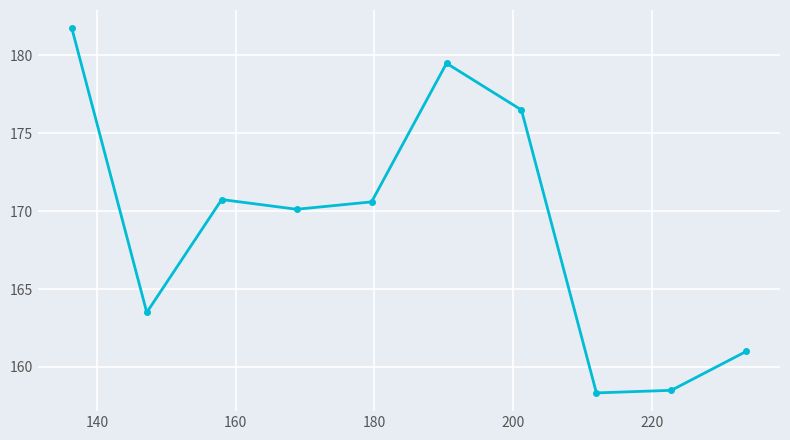

How many points are lower than both their immediate neighbors (excluding endpoints)?

3